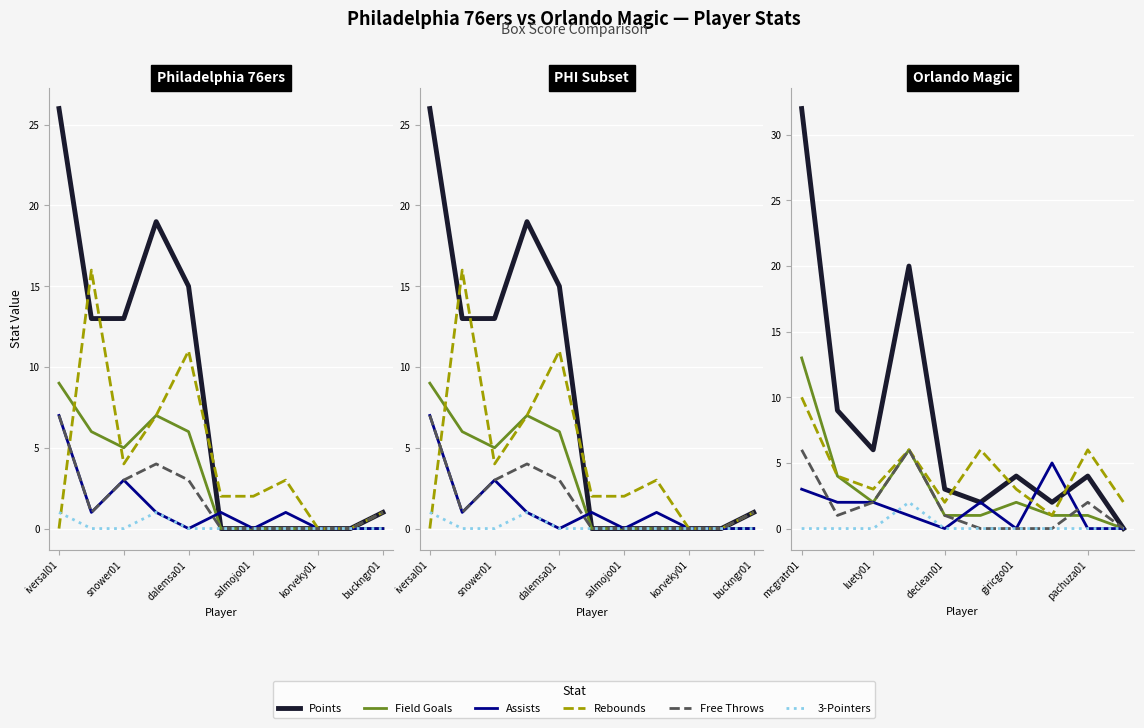

What is the label of the 2nd point from the left?

snower01